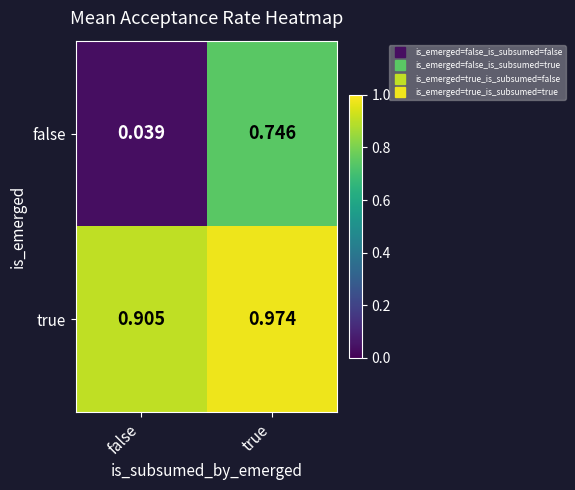

Which series has the widest spread of values?

false